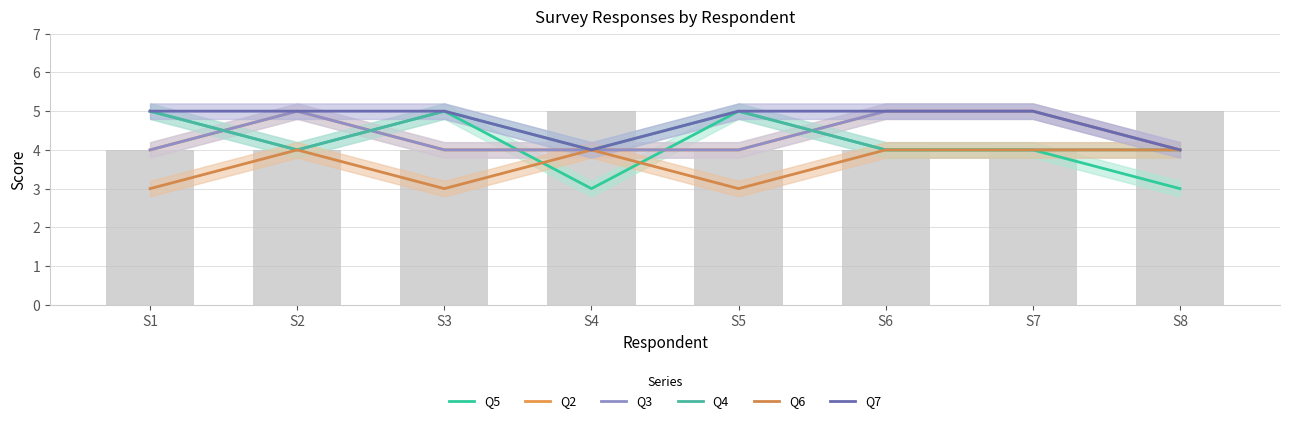

At which label does Q2 reach its peak?

S2